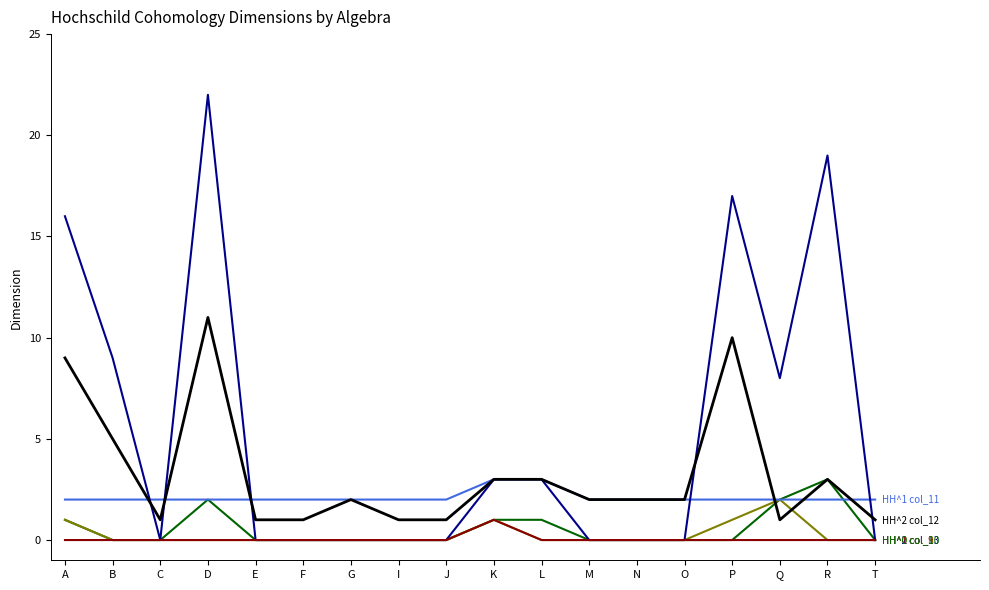

What is the spread (max minus min) of values at L?

3